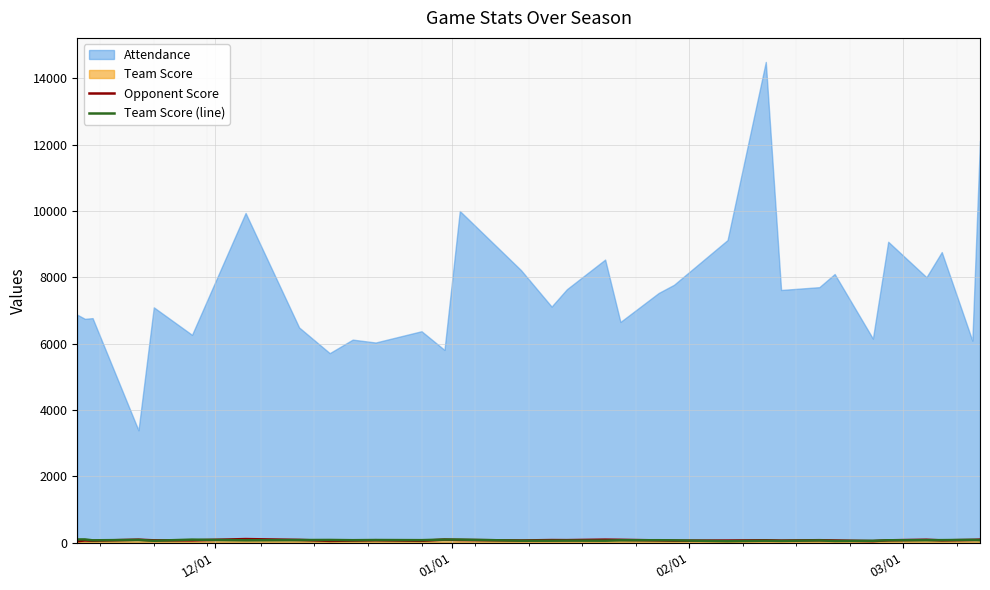

What is the sum of all Team Score (line) values?

2237